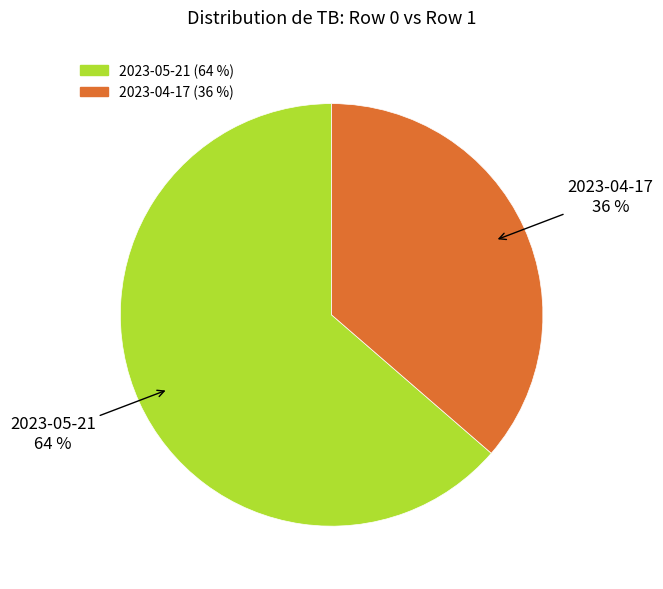

Which slice is the largest?

2023-05-21